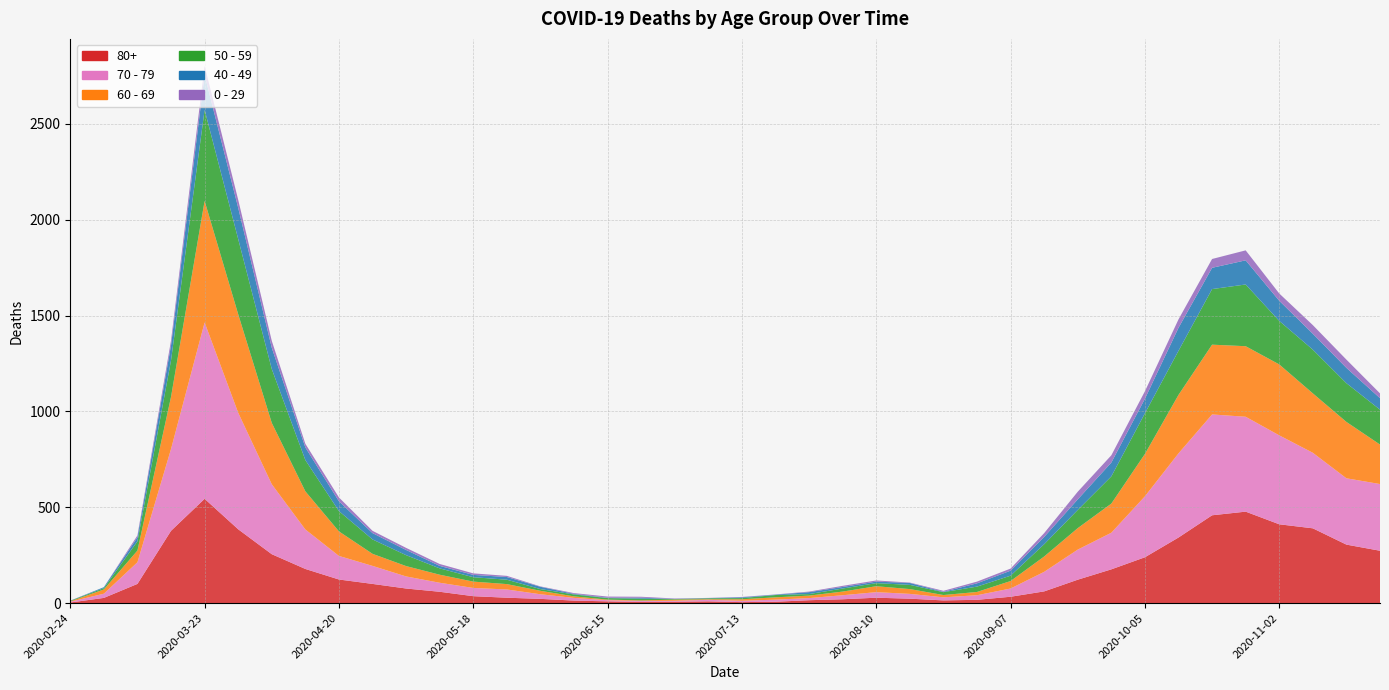

What is the value of the 60 - 69 point at the 12th from the left?

42